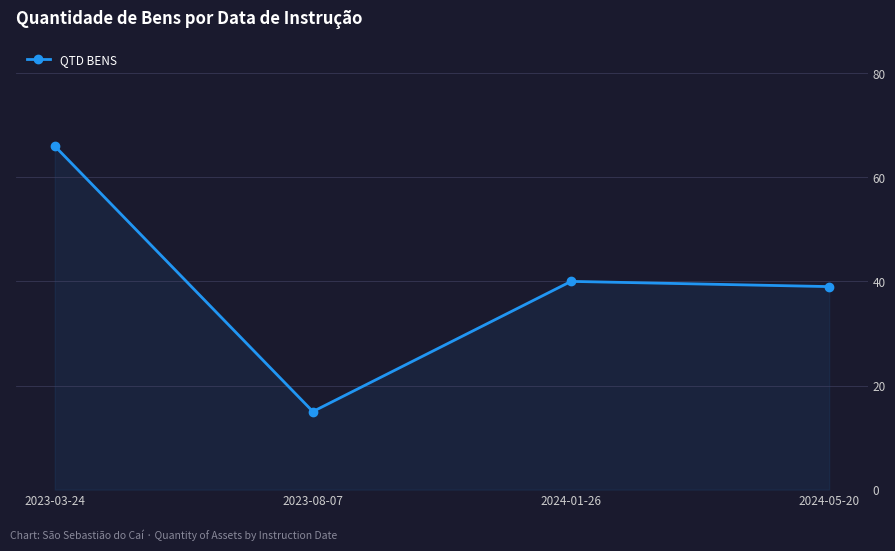

List the labels in order of value, smallest first.

2023-08-07, 2024-05-20, 2024-01-26, 2023-03-24